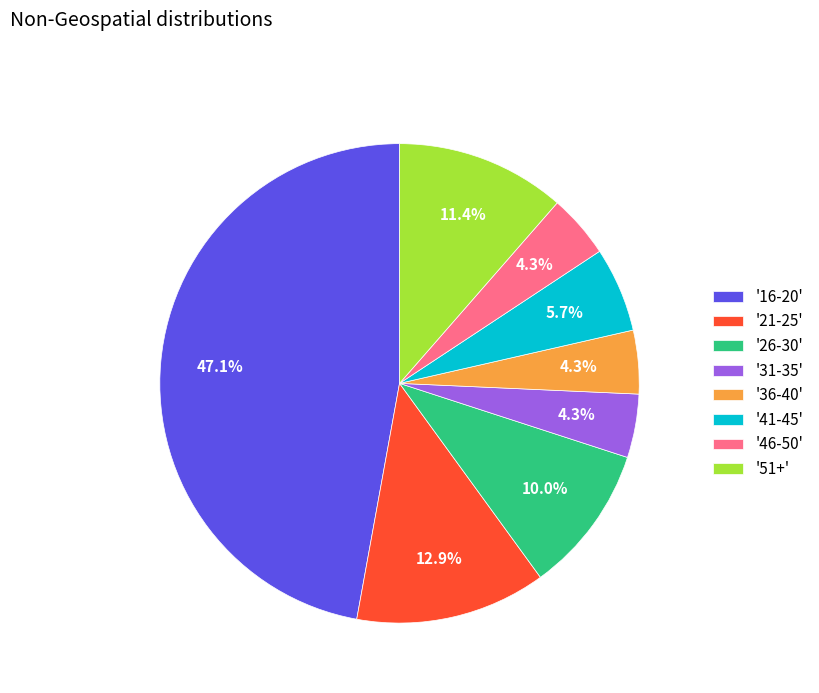

Is there any slice that represents more than half of the pie?

No